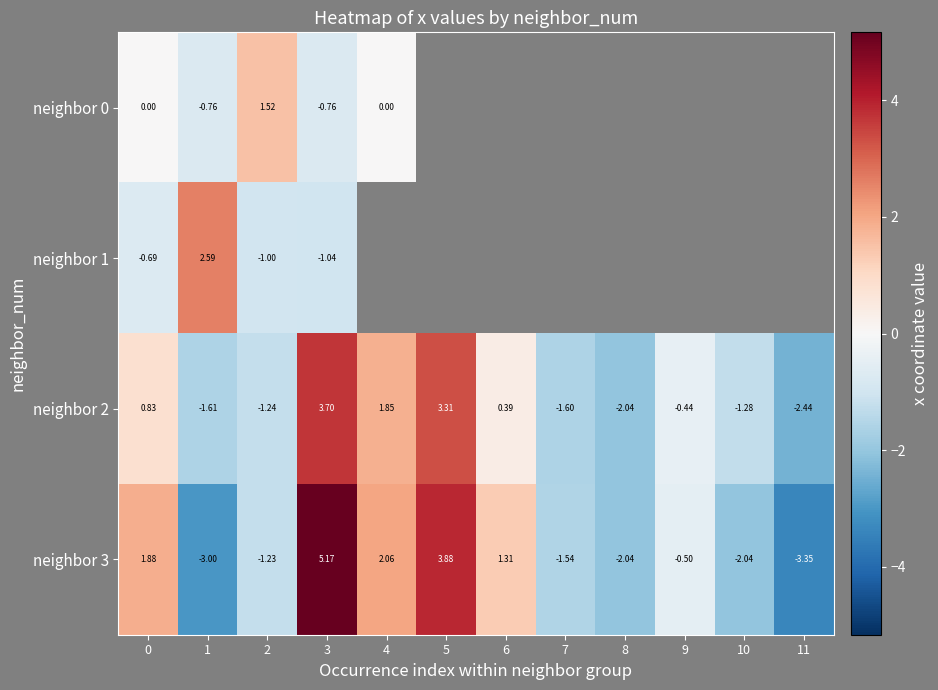

List the series in order of their peak value, lowest first.

neighbor 0, neighbor 1, neighbor 2, neighbor 3